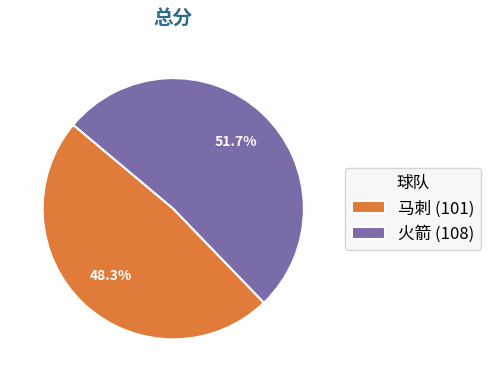

Approximately how many times larger is the value at 马刺 compared to 火箭?

0.9